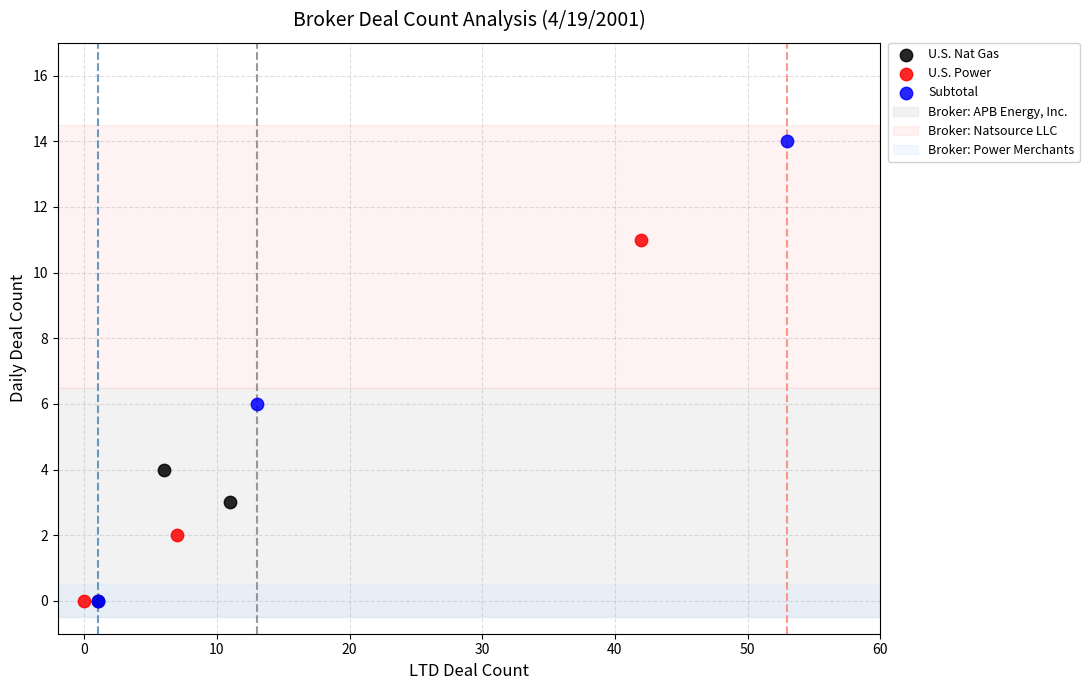

Which series has the widest spread of Y values?

Subtotal